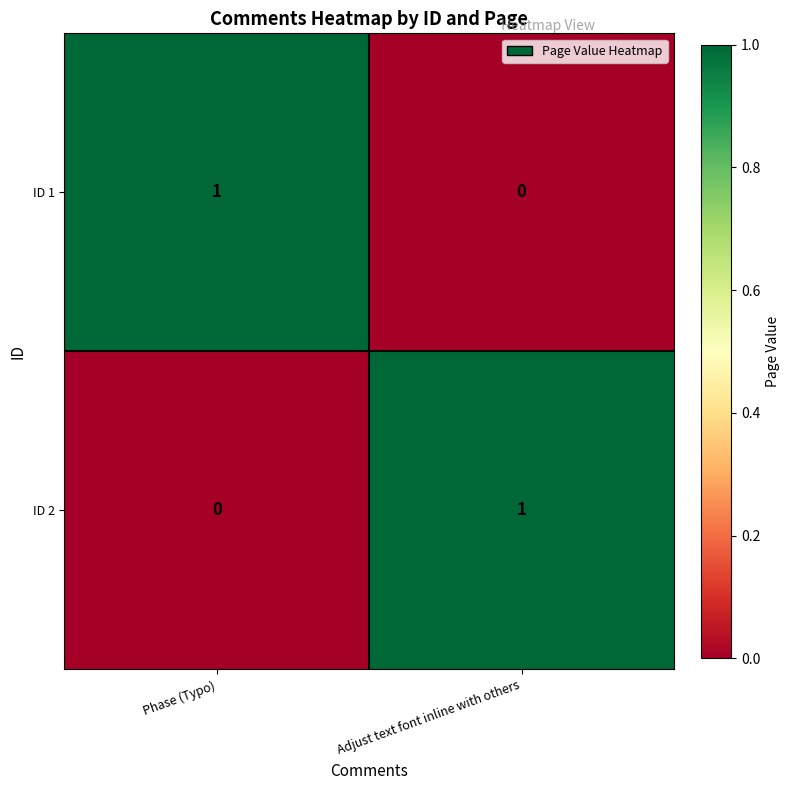

At which label does ID 2 reach its minimum?

Phase (Typo)